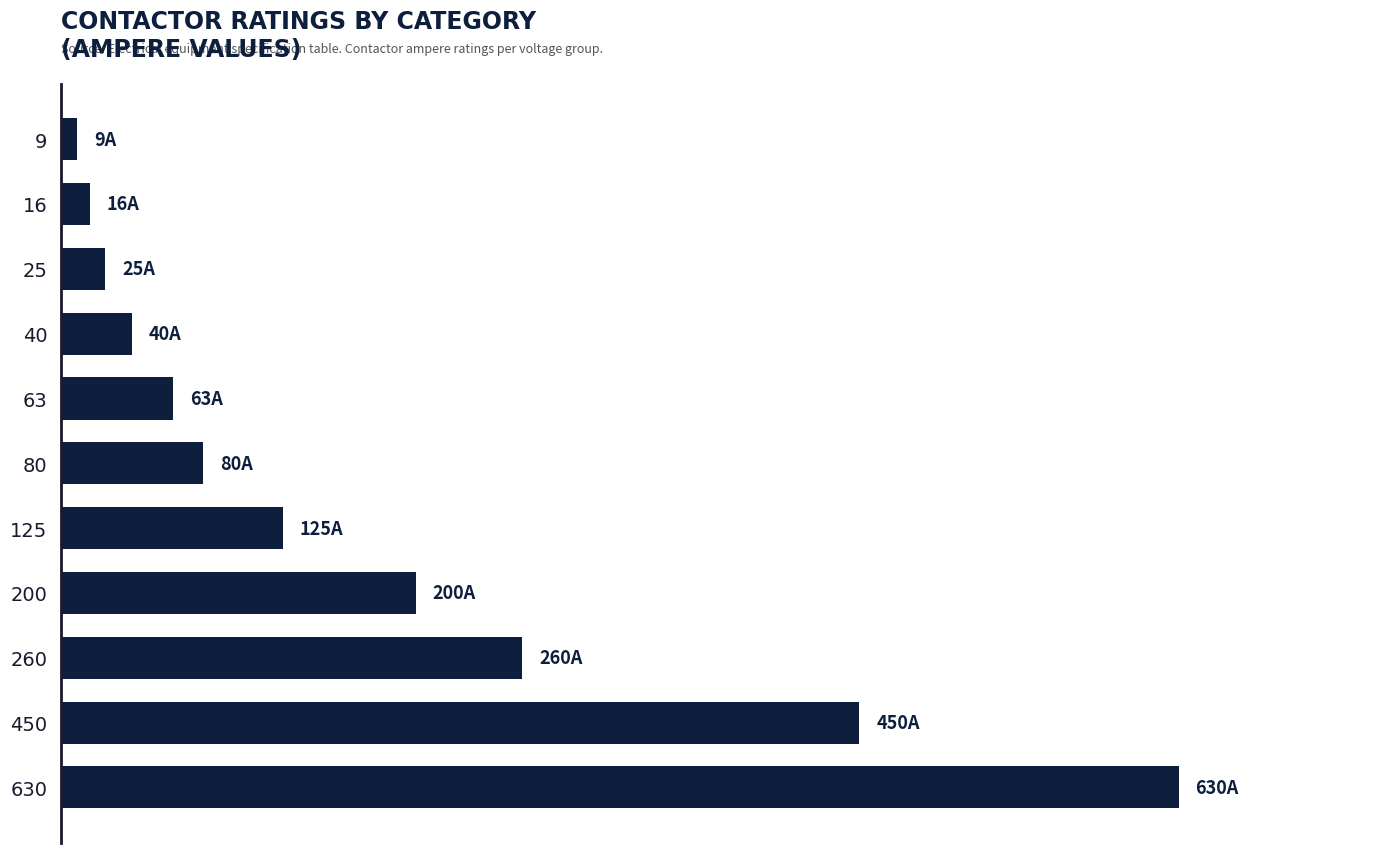

Does the chart contain any negative values?

No